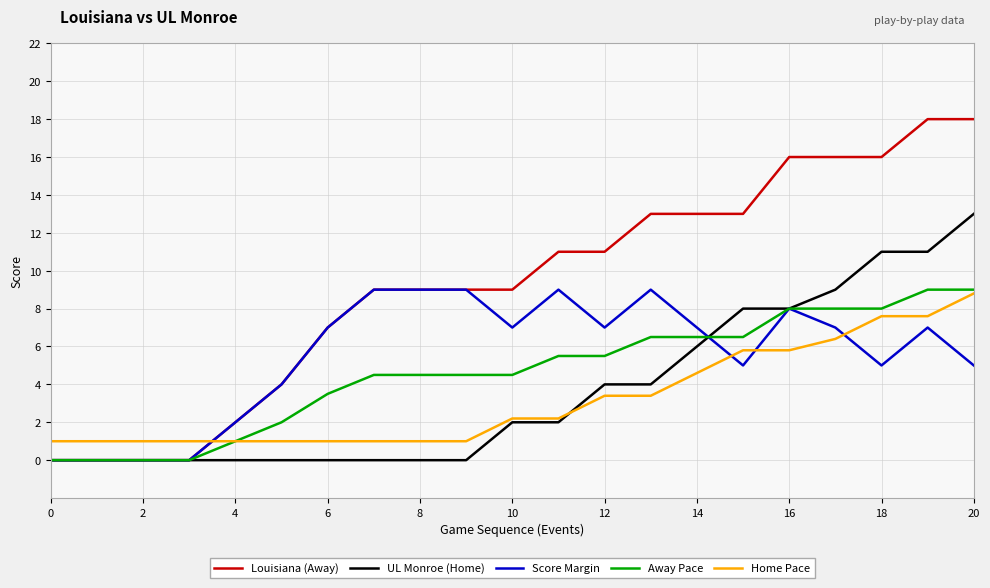

How many times do Home Pace and Louisiana (Away) cross each other?

1